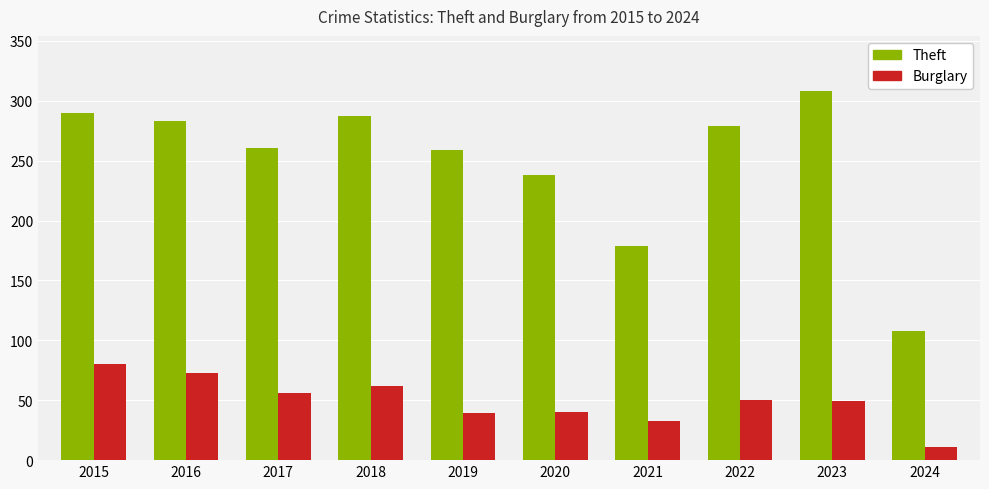

What is the greatest value displayed?

308